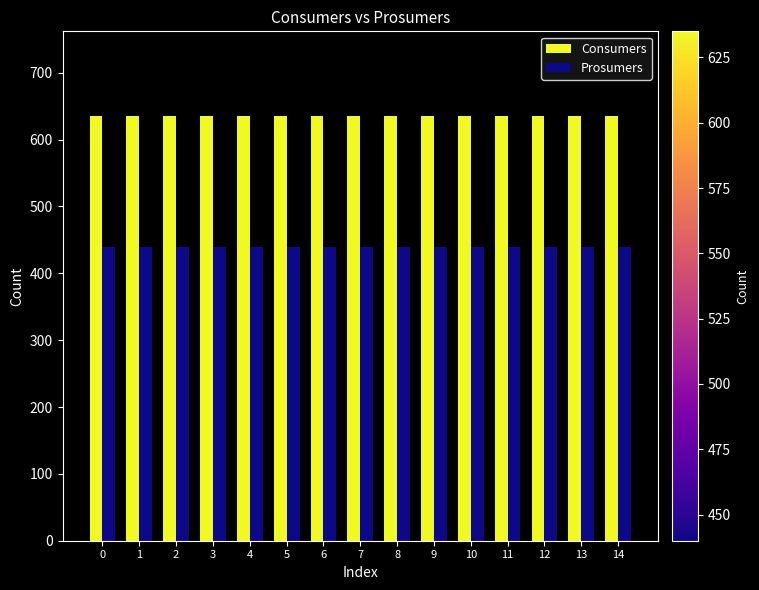

What is the sum of all Consumers values?

9525